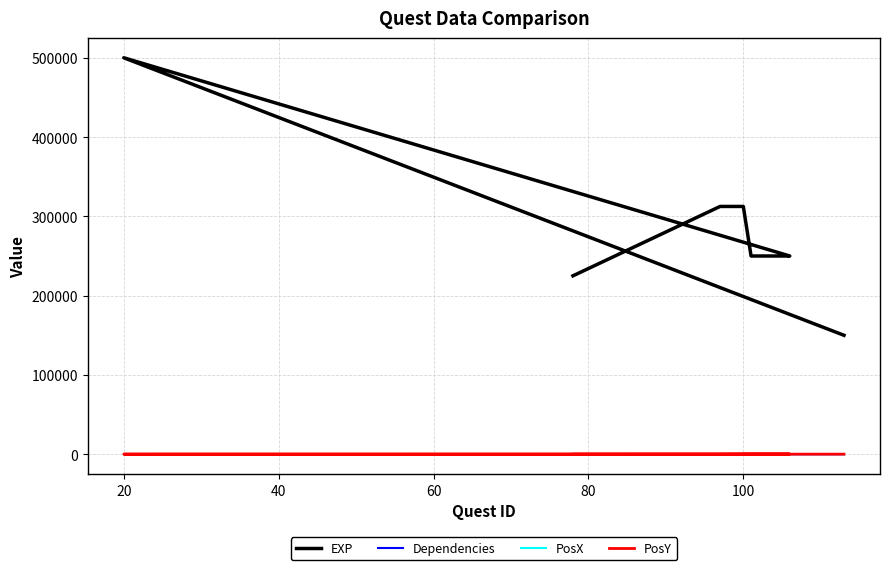

Which series has the largest range (max minus min)?

EXP